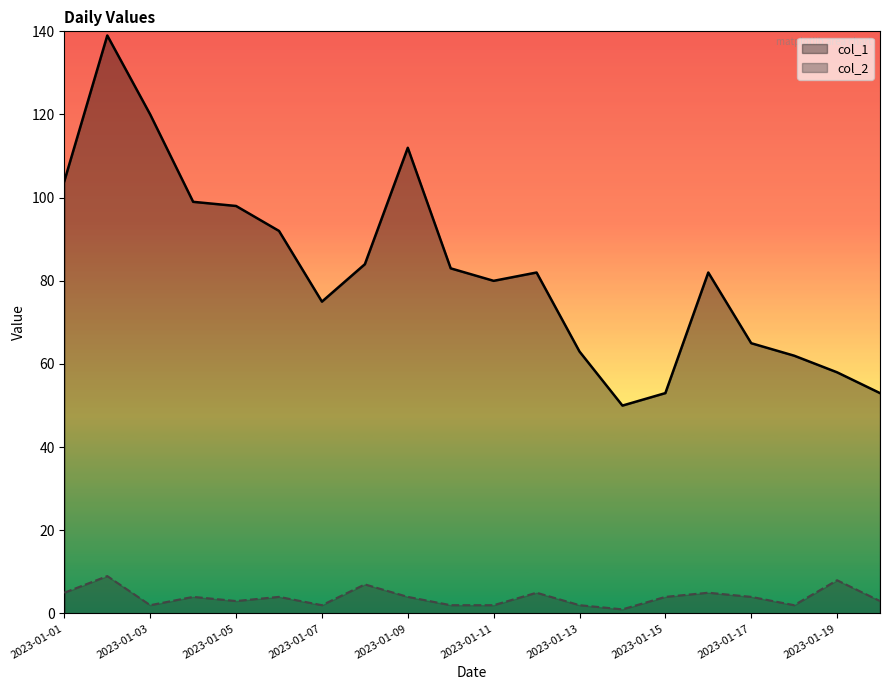

Is it true that col_1 equals 82 at 2023-01-16?

True